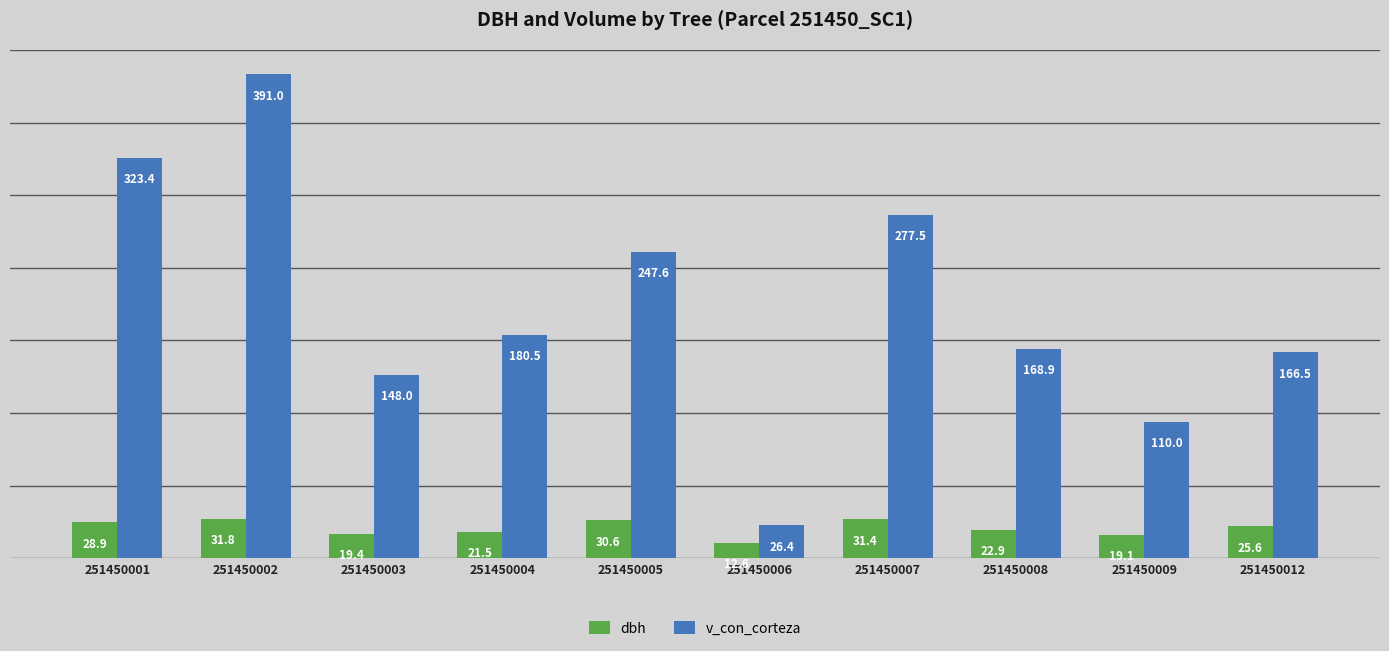

What is the approximate value of dbh at 251450009?

19.1